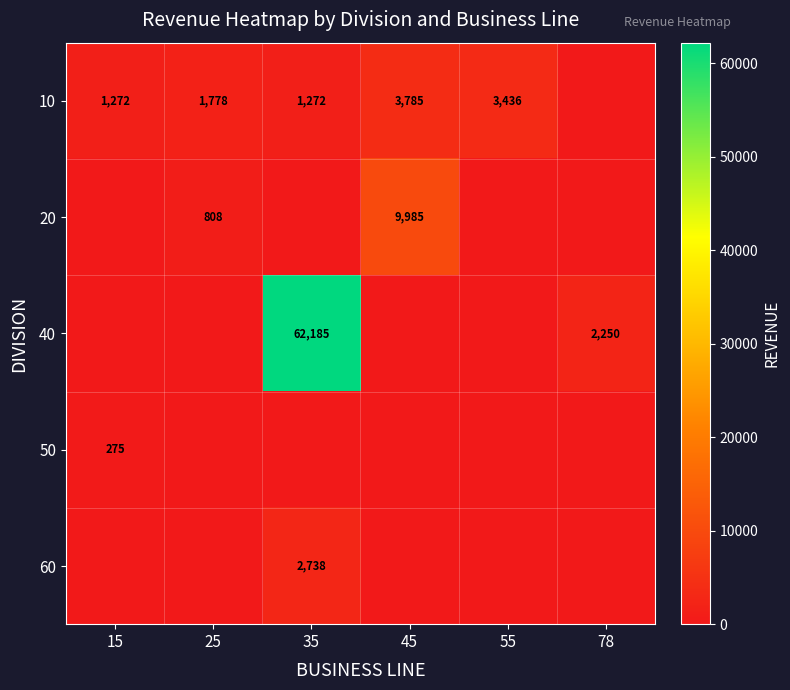

What is the difference between the 10 values at 35 and 25?

506